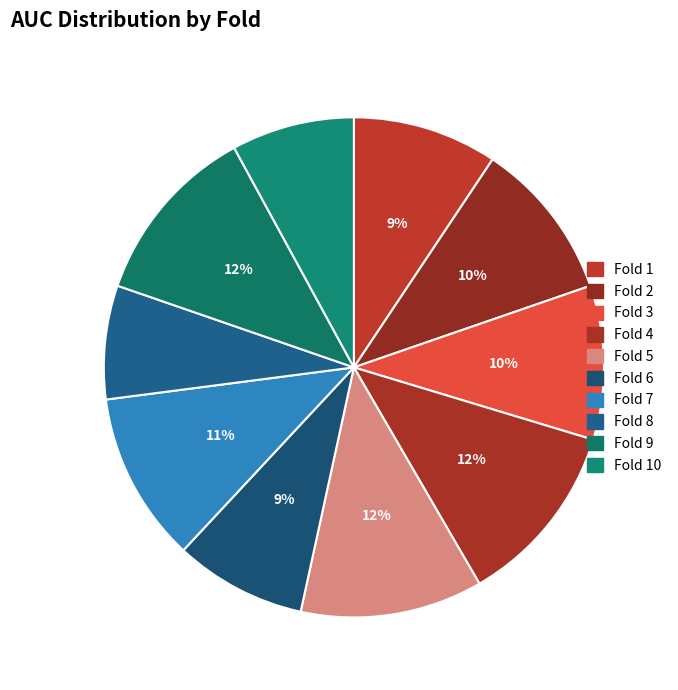

To the nearest percent, what is the average slice percentage?

10%